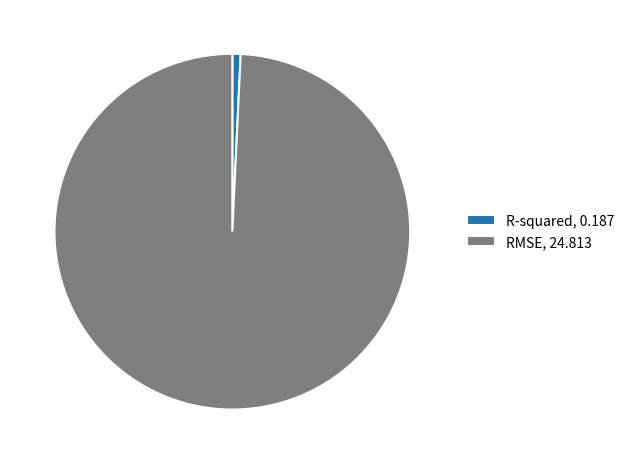

True or false: RMSE accounts for 99% of the total.

True